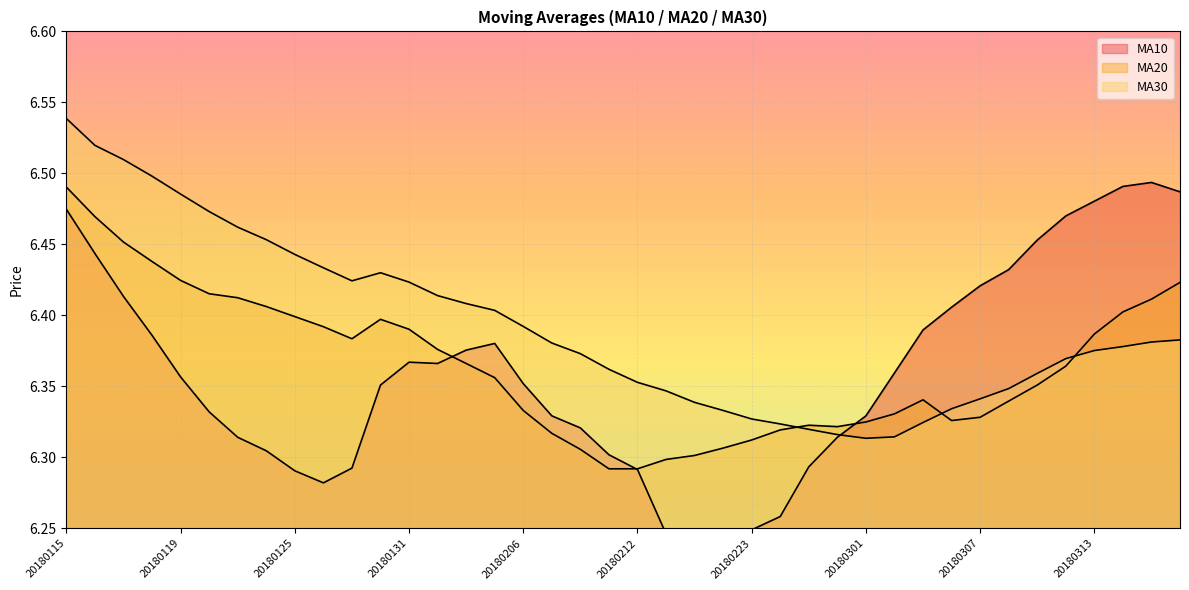

The ma20 series shows 2.8 at 20180305. True or false?

False